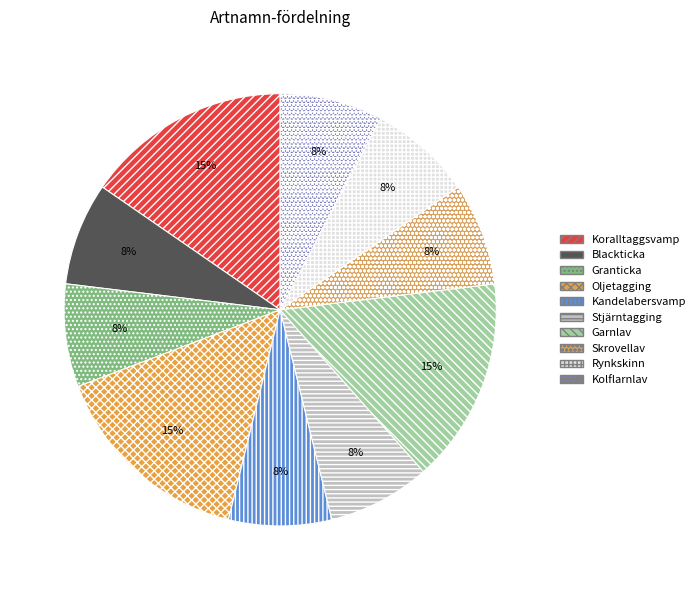

How many slices are in this pie chart?

10